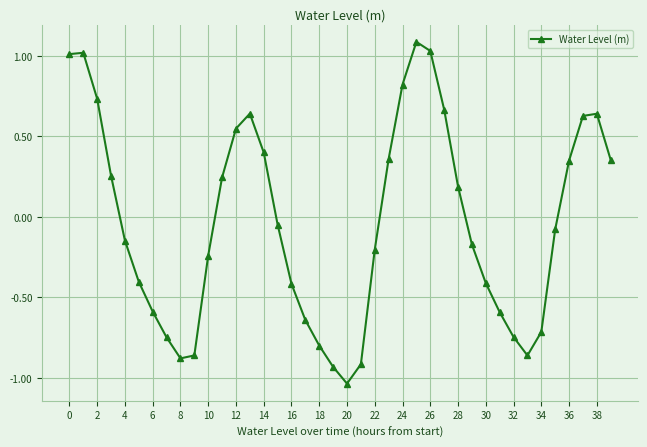

How many interior local valleys (lower than both neighbors) does the data have?

3